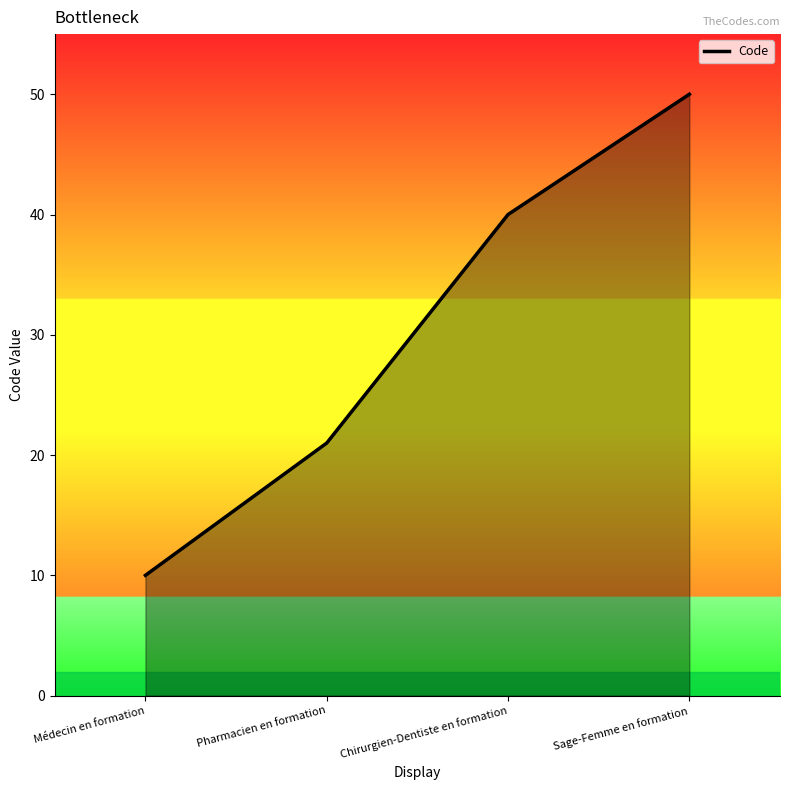

Reading right to left, what are all the values shown in this chart?

Sage-Femme en formation=50	Chirurgien-Dentiste en formation=40	Pharmacien en formation=21	Médecin en formation=10